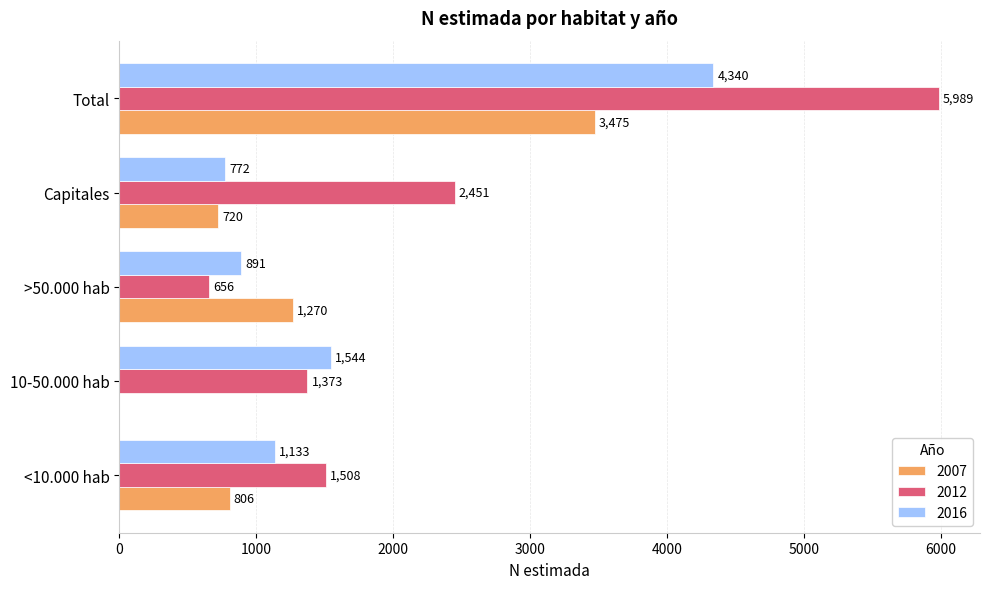

At which category is the sum across all series the highest?

Total